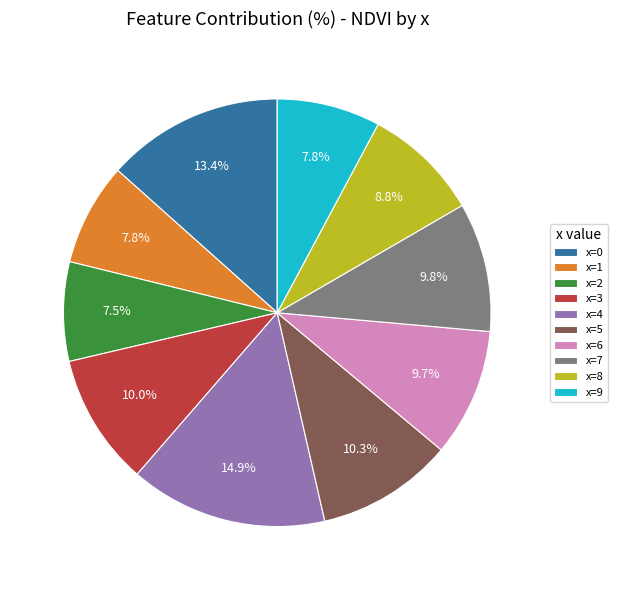

What is the total percentage of x=5 and x=8?

19.1%